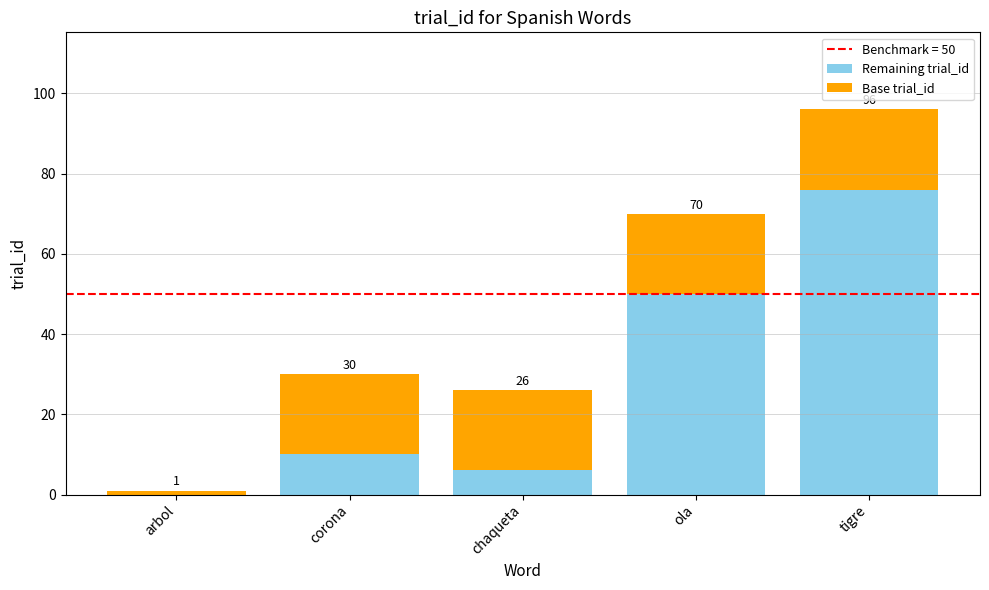

What is the sum of all Remaining trial_id values?

142